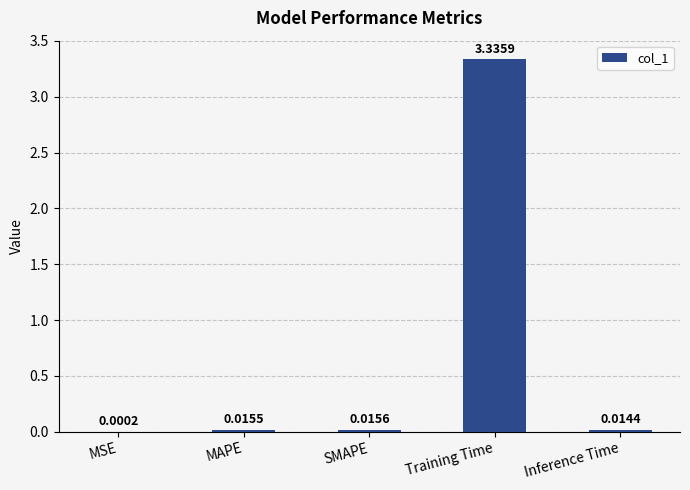

What is the sum of all values?

3.4